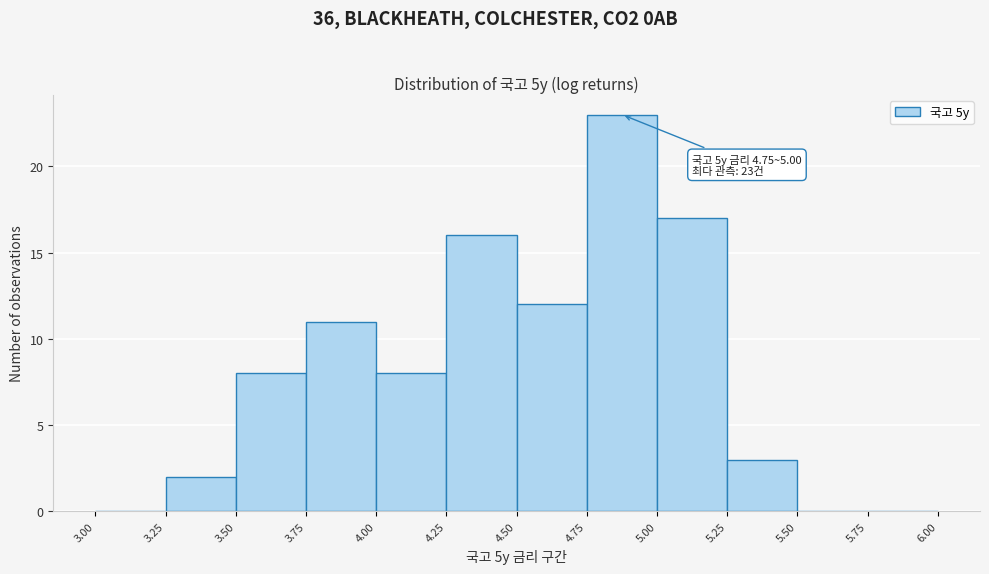

Which range on the x-axis has the tallest bar?

4.75 to 5.00